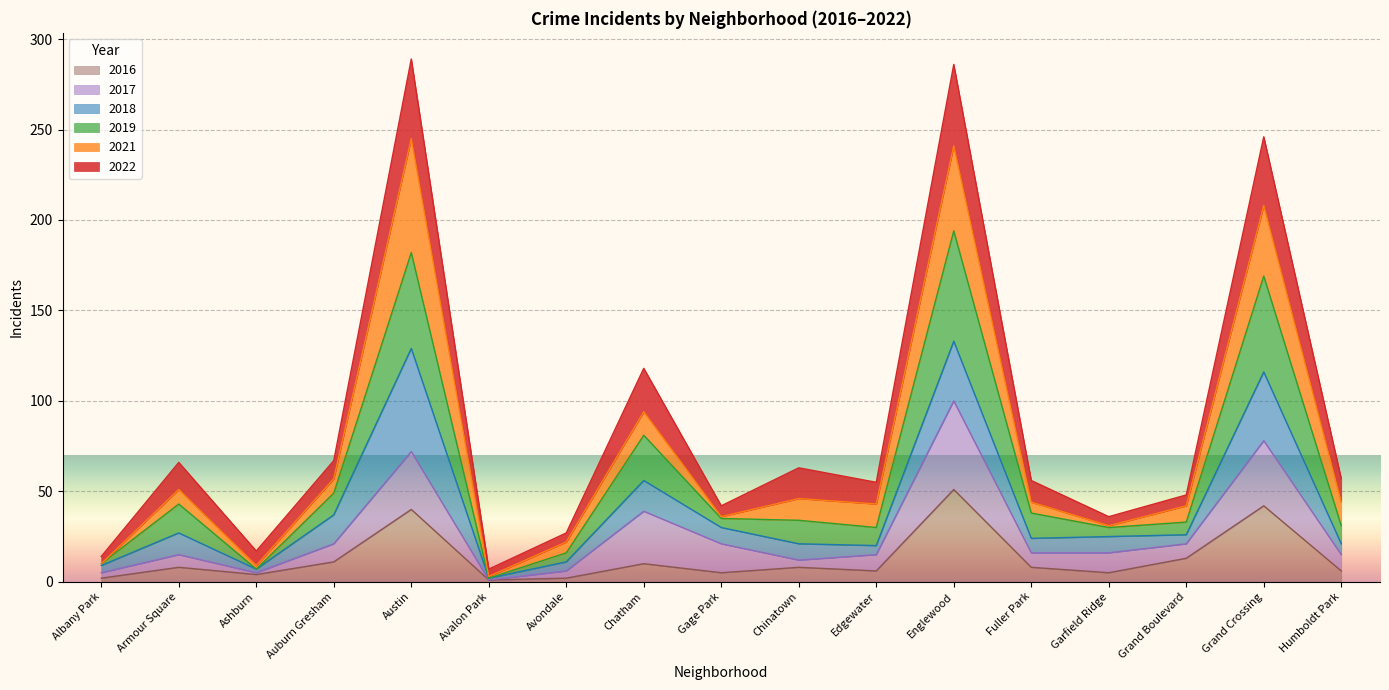

True or false: 2022 and 2016 intersect in this chart.

False